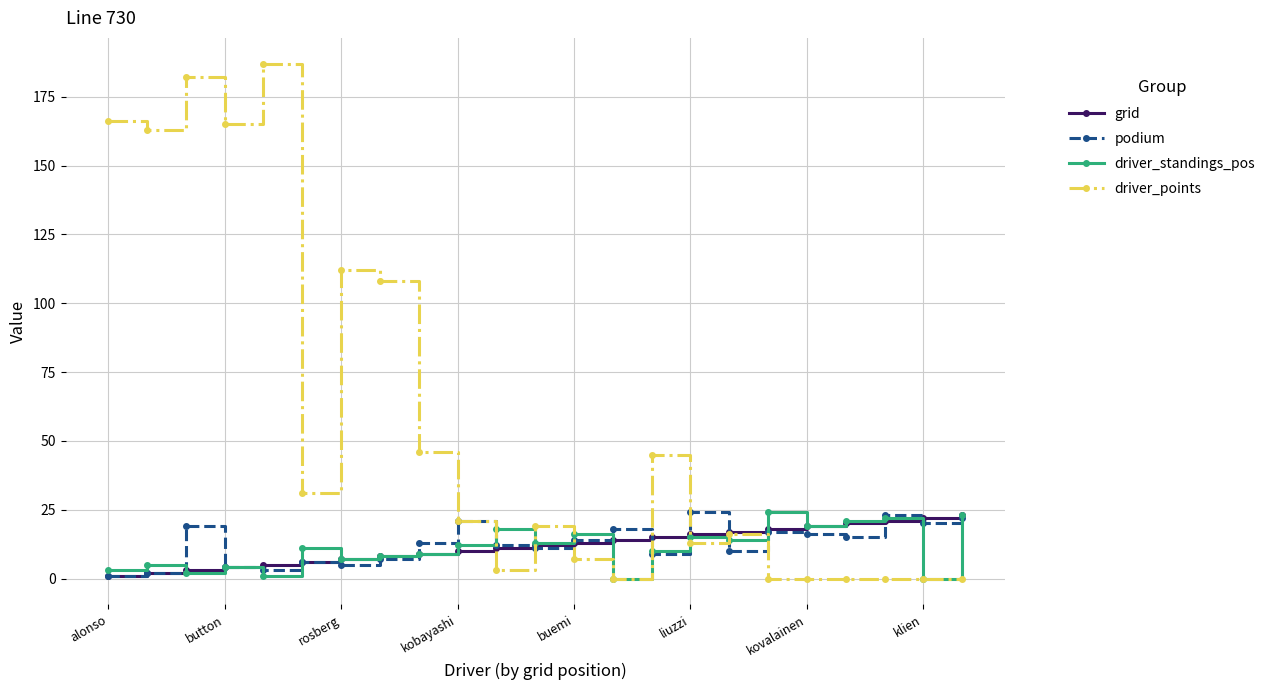

At how many categories does at least one series exceed 53?

7